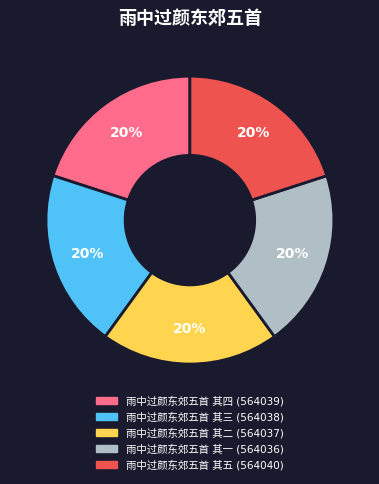

Does 雨中过颜东郊五首 其三 account for over 50% of the chart?

No